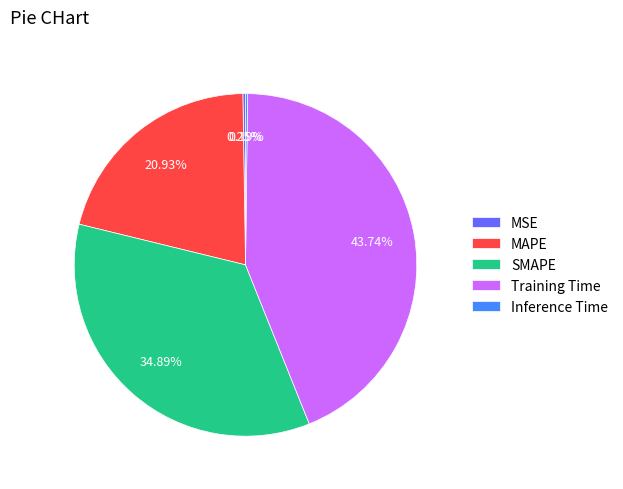

Which slice is the largest?

Training Time